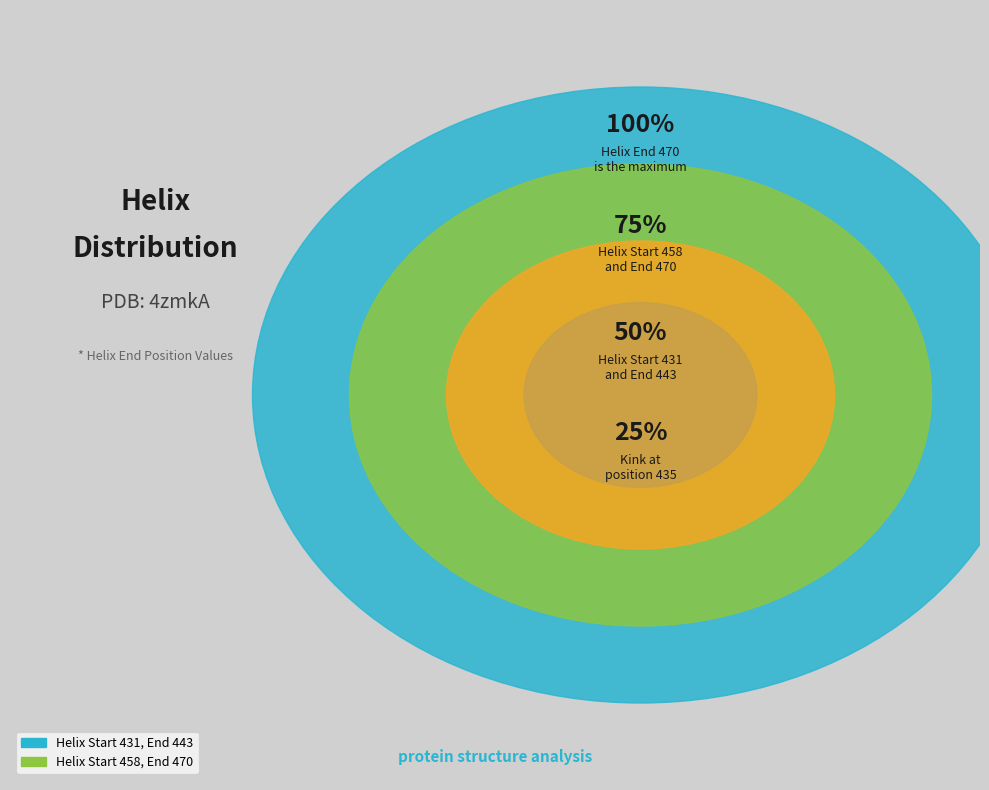

True or false: 458 accounts for 40% of the total.

False